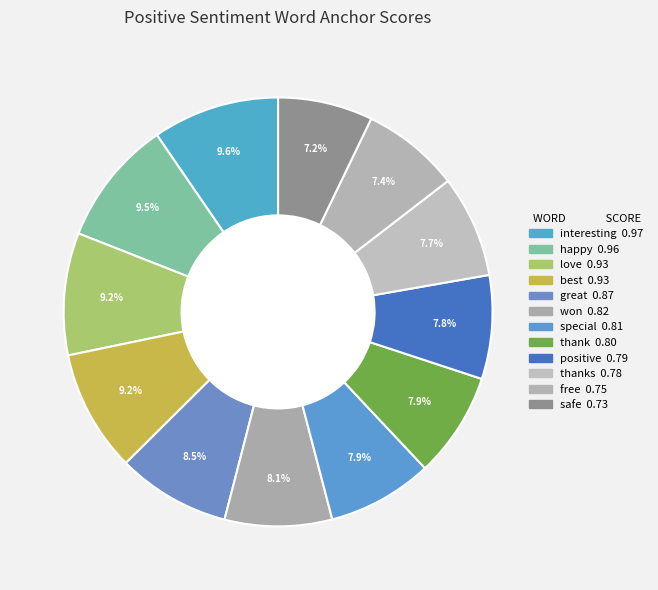

How many slices are in this pie chart?

12